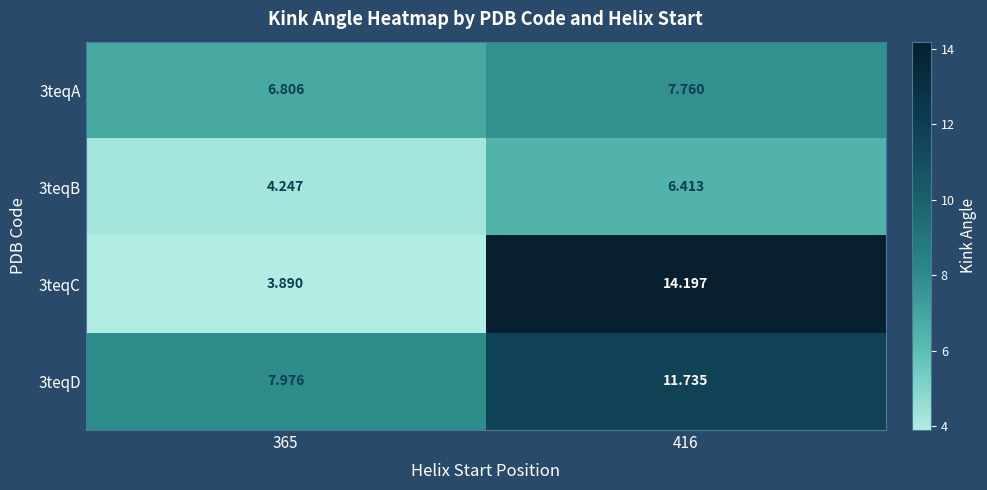

Is the value of 3teqA at 416 greater than the value of 3teqB at 416?

Yes